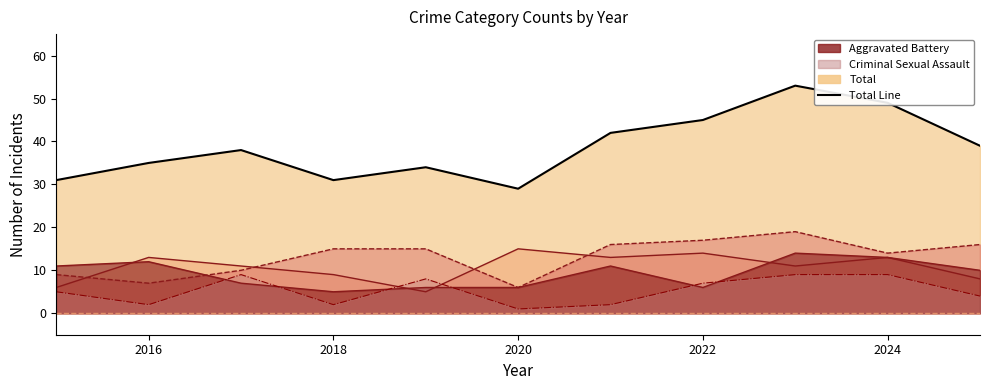

True or false: Aggravated Assault has more than 2 interior local peaks.

False